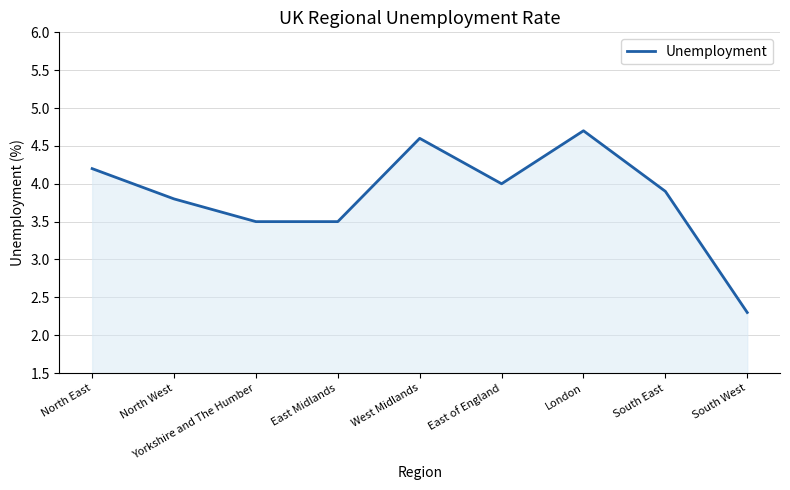

Which label corresponds to the smallest value in the chart?

South West